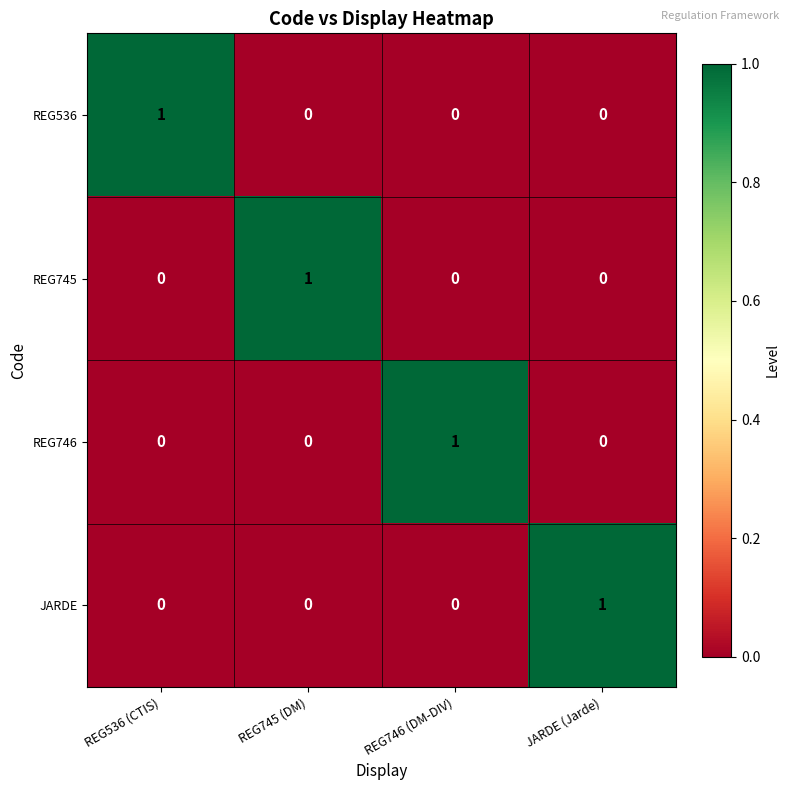

Is it true that REG745 equals 0 at JARDE (Jarde)?

True